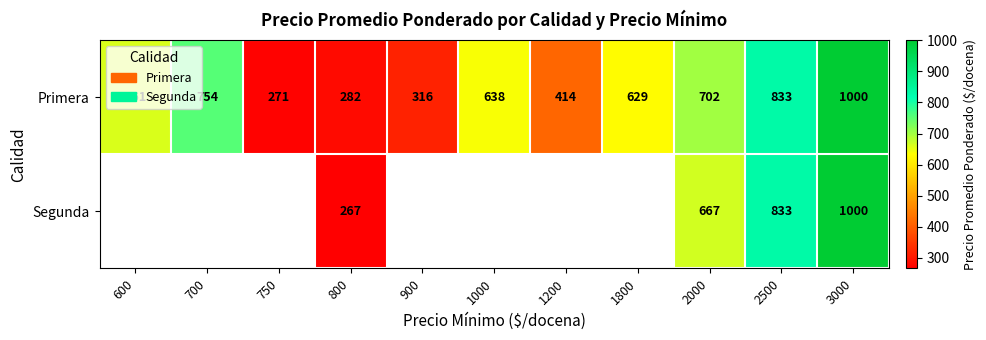

The value of Primera at 700 is 442. True or false?

False